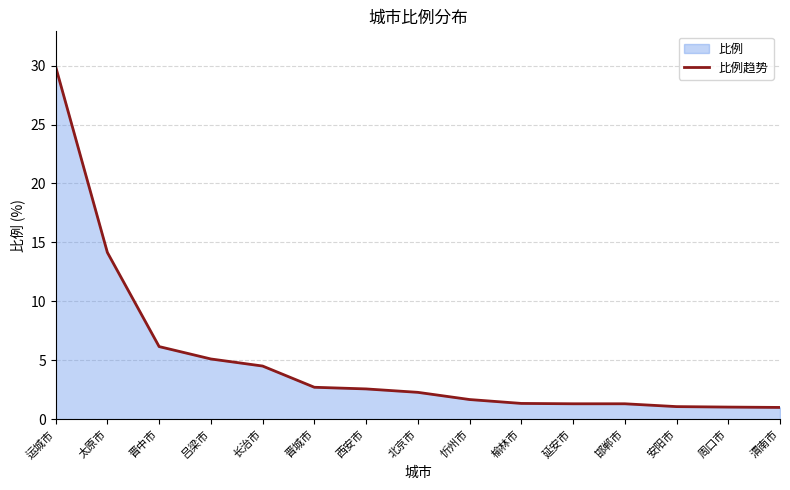

What is the smallest value displayed?

1.0